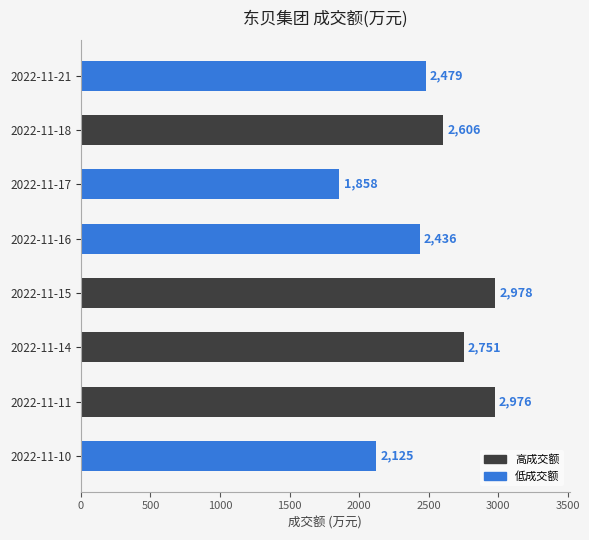

Reading top to bottom, what are all the values shown in this chart?

2479	2606	1858	2436	2978	2751	2976	2125